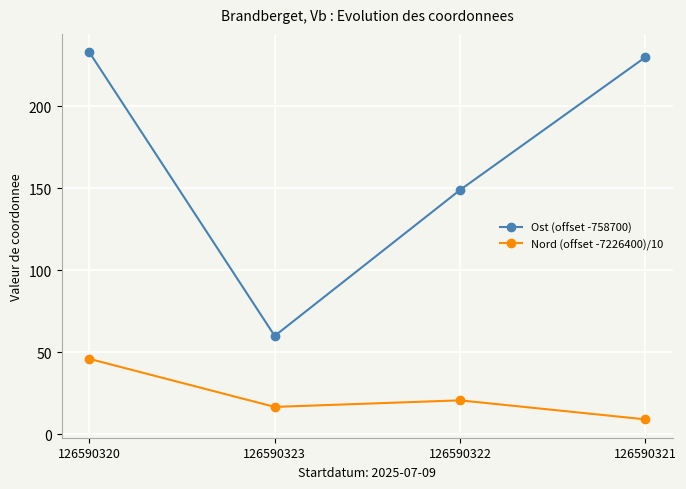

Where does the Ost (offset -758700) series first go above 230?

126590320